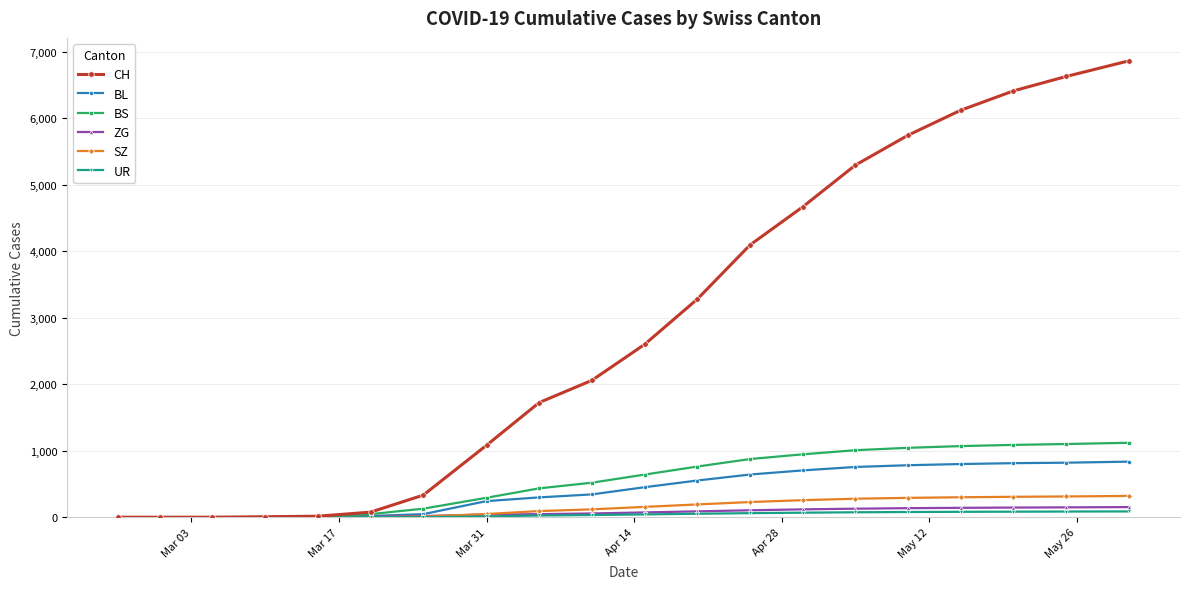

How many distinct data groups are displayed?

6